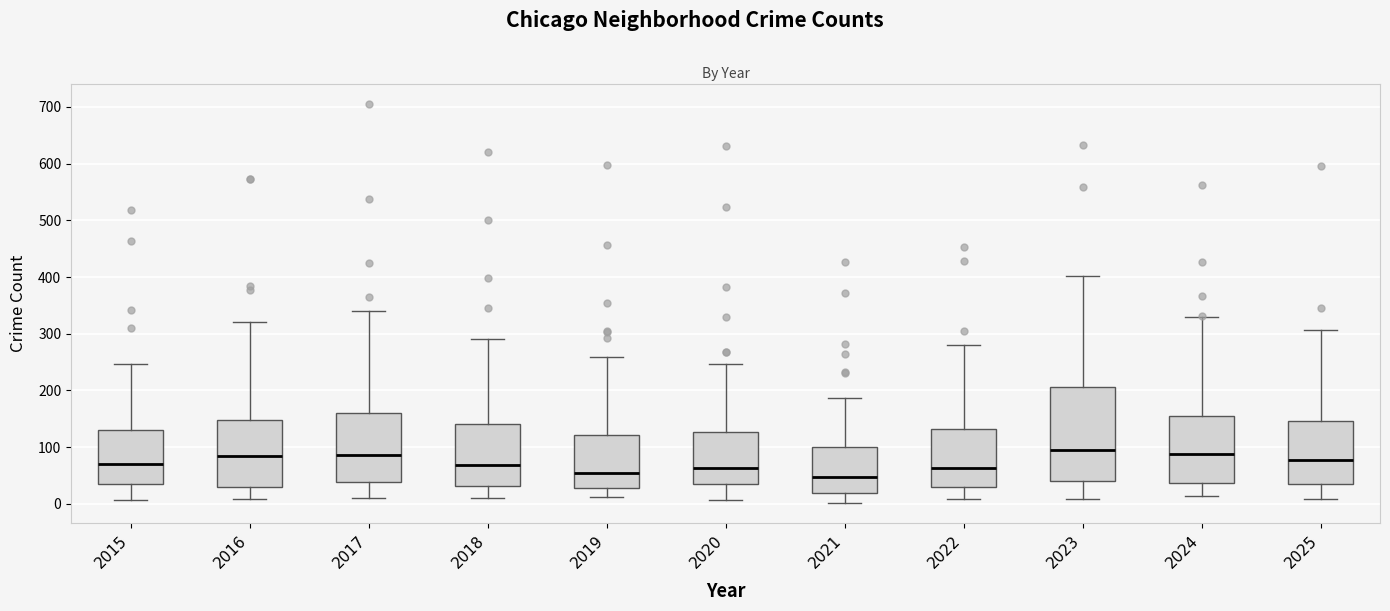

Where is the upper edge of the box at x = 2022 on the y-axis? The values are not printed on the chart, so give them approximately, as read against the axis.

130